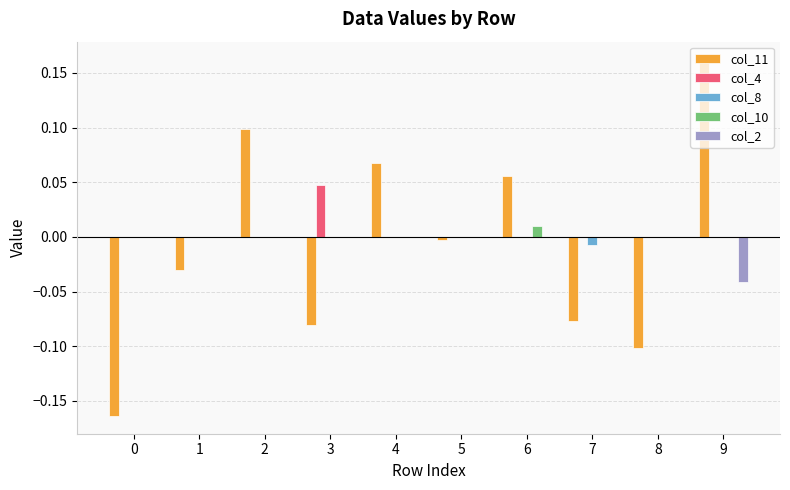

The value of col_8 at 3 is 0.0. True or false?

True